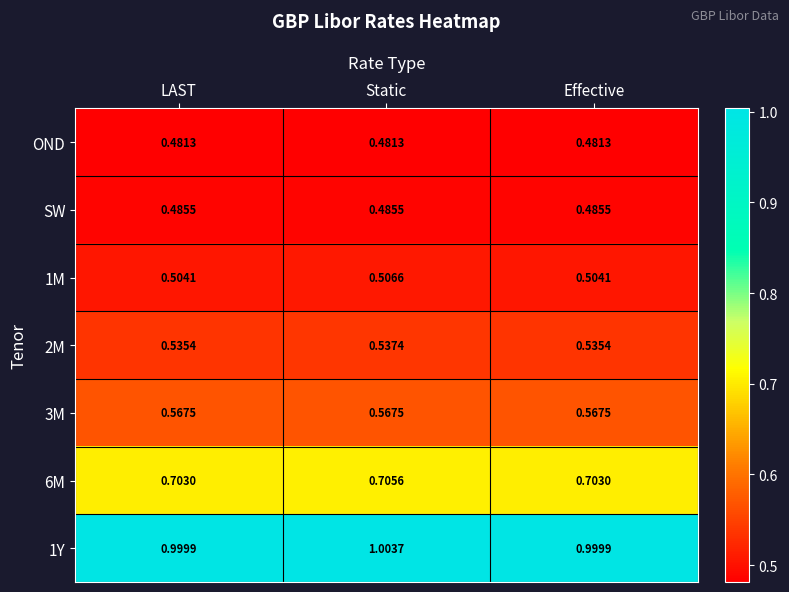

Which category has the highest value in the 1M series?

Static